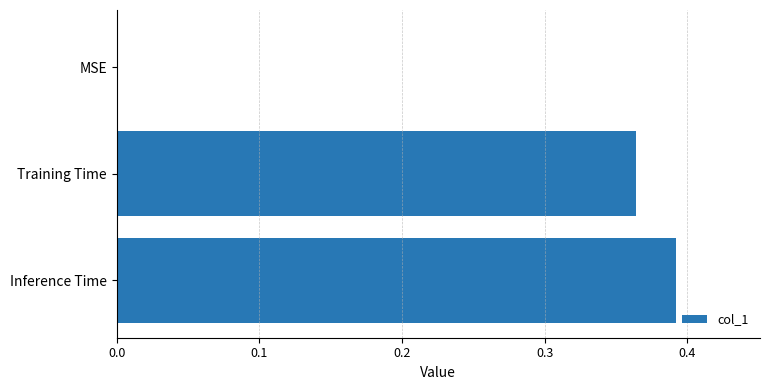

Between MSE and Inference Time, which is larger?

Inference Time